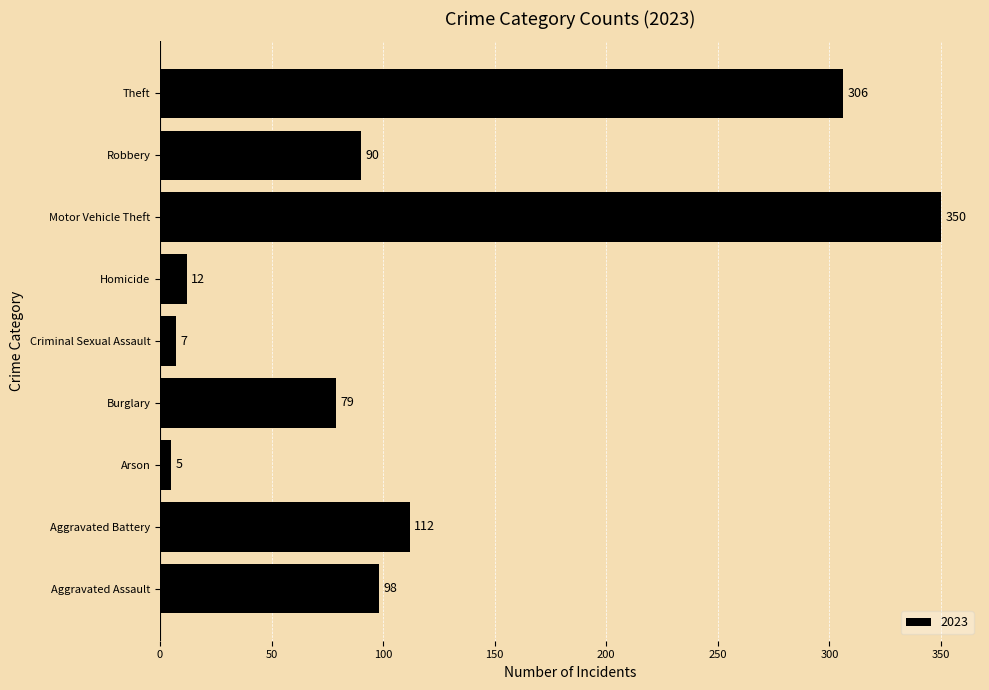

Are the bars grouped side by side (vs. stacked)?

No